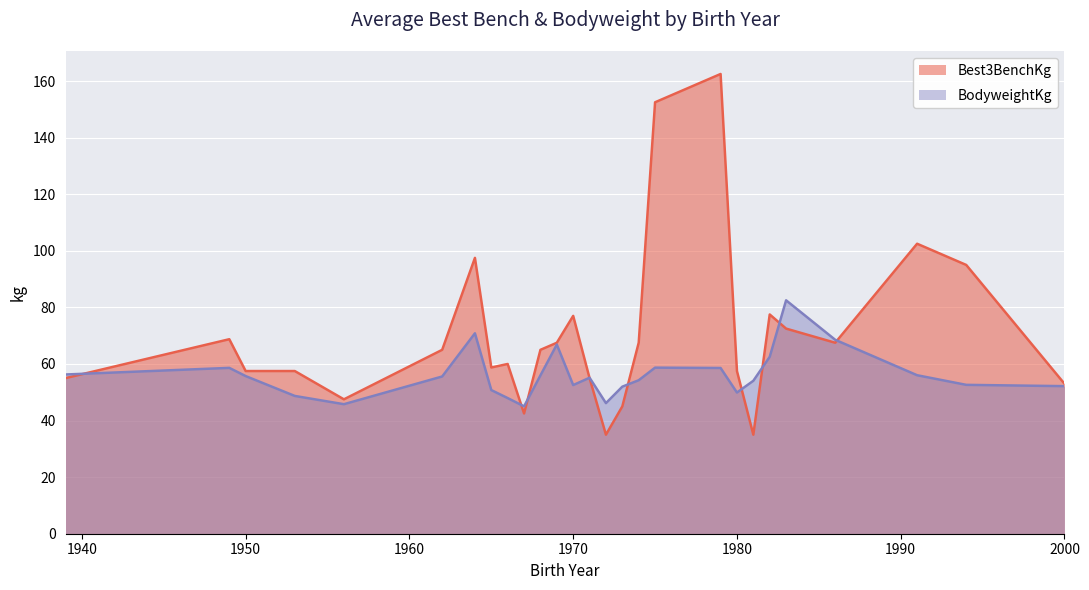

Is it true that Best3BenchKg equals 33.6 at 1971?

False